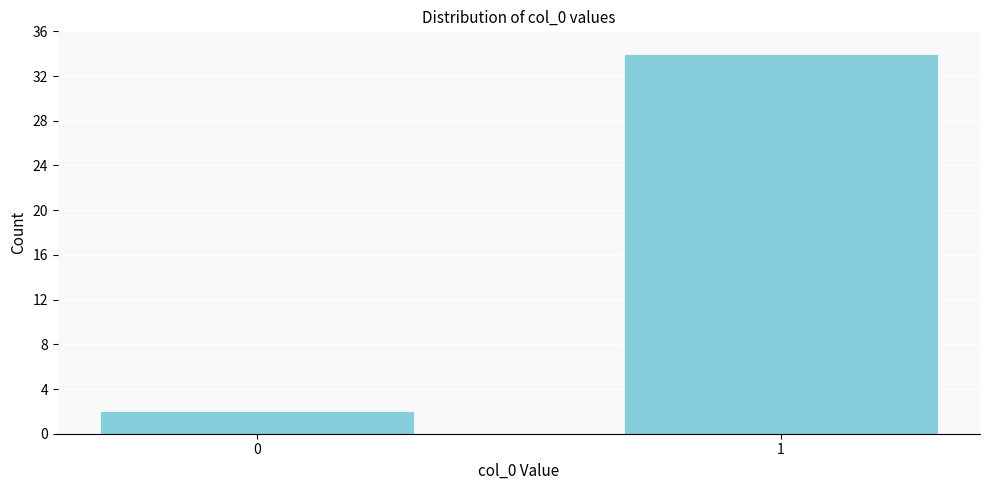

Reading right to left, list all the values displayed in this chart.

1=34	0=2